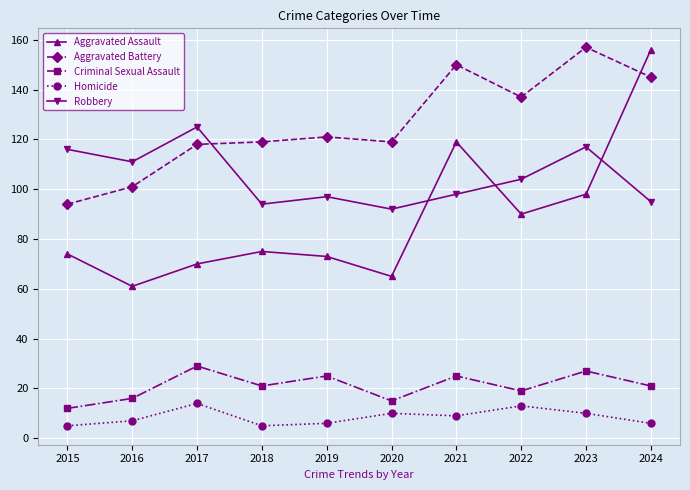

Reading left to right, list all the values displayed in this chart.

Aggravated Assault: 74	61	70	75	73	65	119	90	98	156
Aggravated Battery: 94	101	118	119	121	119	150	137	157	145
Criminal Sexual Assault: 12	16	29	21	25	15	25	19	27	21
Homicide: 5	7	14	5	6	10	9	13	10	6
Robbery: 116	111	125	94	97	92	98	104	117	95